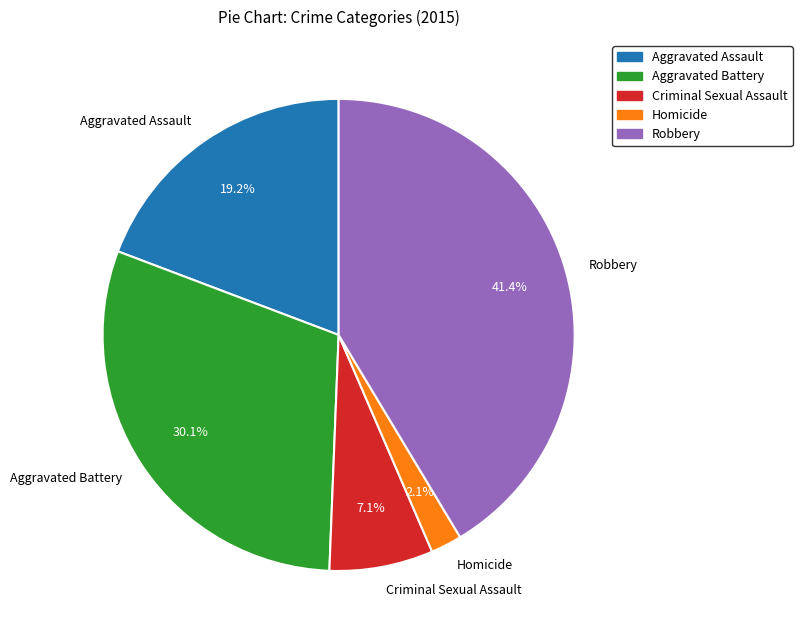

Is the sum of Criminal Sexual Assault and Homicide greater than half?

No